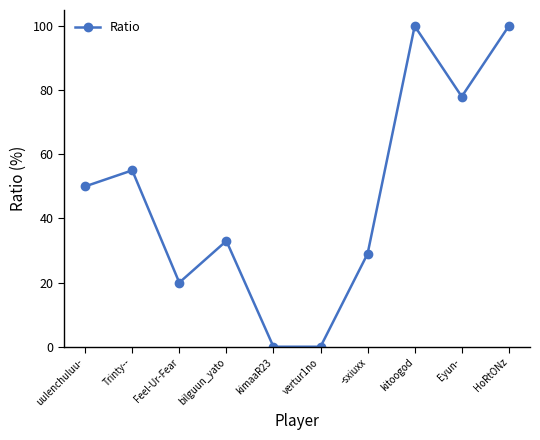

What is the approximate value at bilguun_yato?

33